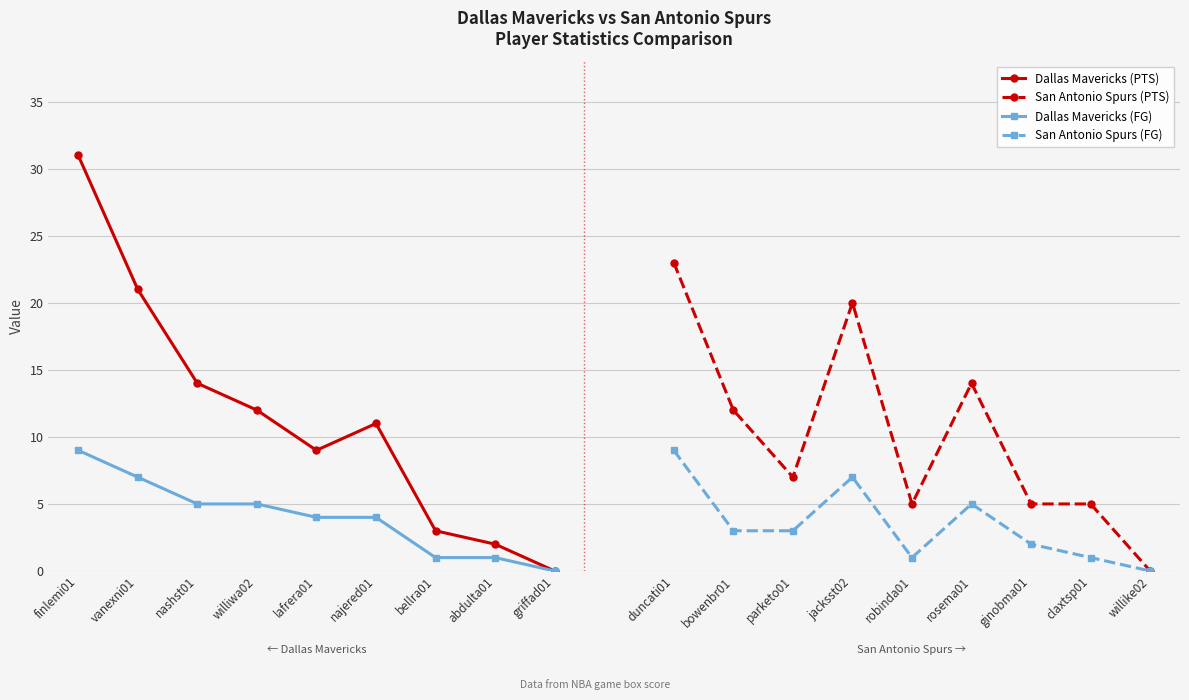

What is the difference between the maximum and minimum values in the San Antonio Spurs (PTS) series?

23